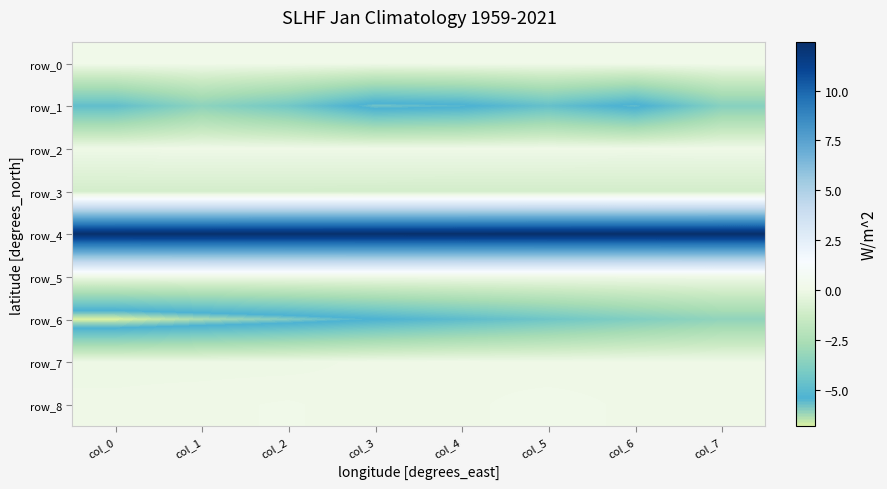

How many values in the row_6 series are below -4?

6